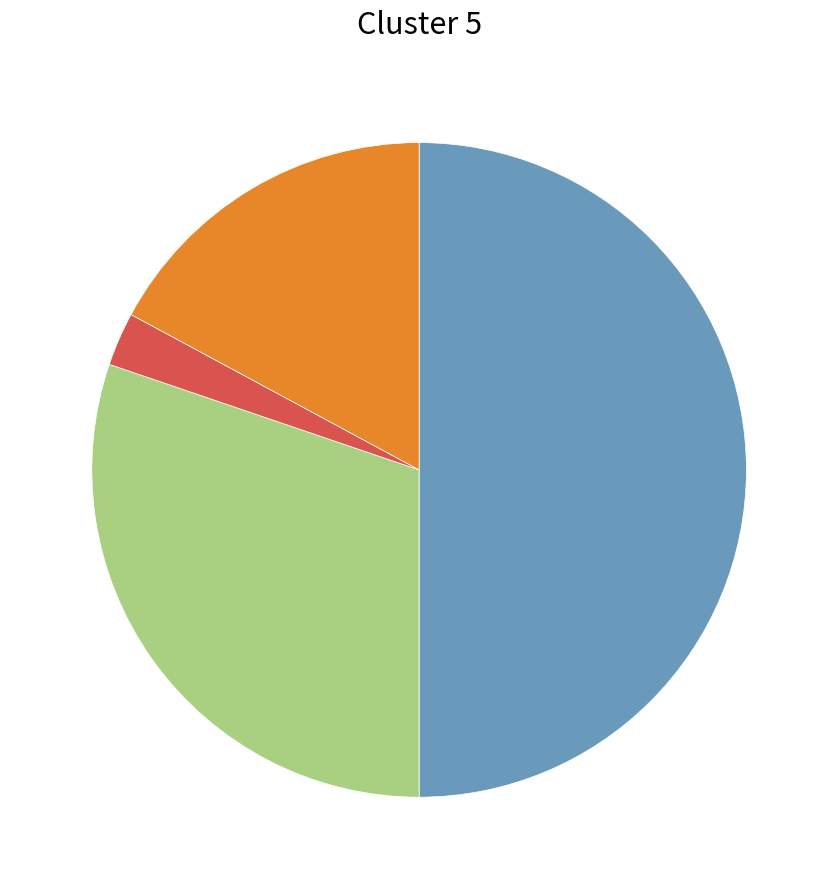

Which slice is the largest?

Total Revenues